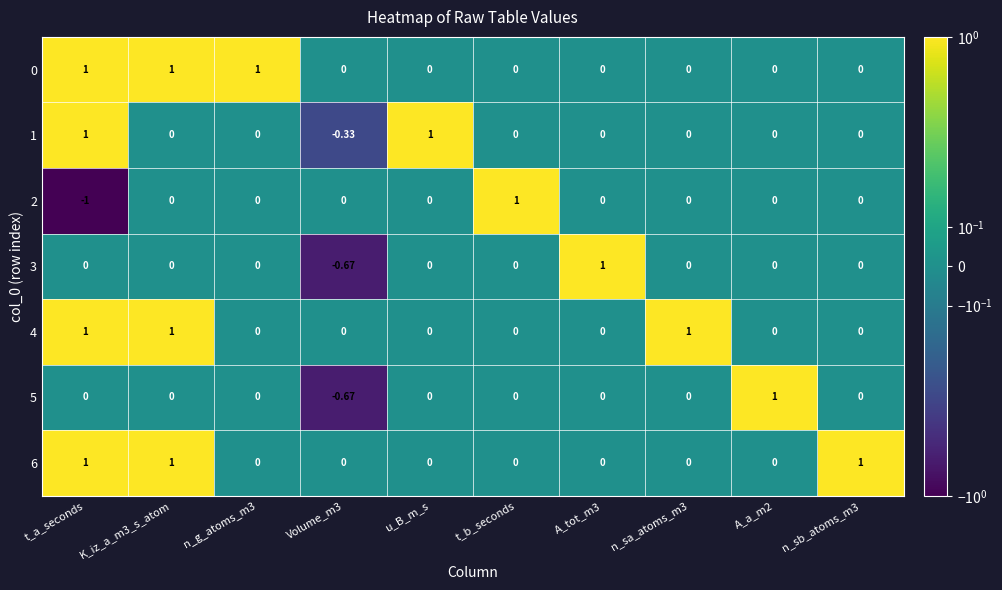

Reading left to right, transcribe all the data shown in this chart.

0: t_a_seconds=1.0	K_iz_a_m3_s_atom=1.0	n_g_atoms_m3=1.0	Volume_m3=0.0	u_B_m_s=0.0	t_b_seconds=0.0	A_tot_m3=0.0	n_sa_atoms_m3=0.0	A_a_m2=0.0	n_sb_atoms_m3=0.0
1: t_a_seconds=1.0	K_iz_a_m3_s_atom=0.0	n_g_atoms_m3=0.0	Volume_m3=-0.3	u_B_m_s=1.0	t_b_seconds=0.0	A_tot_m3=0.0	n_sa_atoms_m3=0.0	A_a_m2=0.0	n_sb_atoms_m3=0.0
2: t_a_seconds=-1.0	K_iz_a_m3_s_atom=0.0	n_g_atoms_m3=0.0	Volume_m3=0.0	u_B_m_s=0.0	t_b_seconds=1.0	A_tot_m3=0.0	n_sa_atoms_m3=0.0	A_a_m2=0.0	n_sb_atoms_m3=0.0
3: t_a_seconds=0.0	K_iz_a_m3_s_atom=0.0	n_g_atoms_m3=0.0	Volume_m3=-0.7	u_B_m_s=0.0	t_b_seconds=0.0	A_tot_m3=1.0	n_sa_atoms_m3=0.0	A_a_m2=0.0	n_sb_atoms_m3=0.0
4: t_a_seconds=1.0	K_iz_a_m3_s_atom=1.0	n_g_atoms_m3=0.0	Volume_m3=0.0	u_B_m_s=0.0	t_b_seconds=0.0	A_tot_m3=0.0	n_sa_atoms_m3=1.0	A_a_m2=0.0	n_sb_atoms_m3=0.0
5: t_a_seconds=0.0	K_iz_a_m3_s_atom=0.0	n_g_atoms_m3=0.0	Volume_m3=-0.7	u_B_m_s=0.0	t_b_seconds=0.0	A_tot_m3=0.0	n_sa_atoms_m3=0.0	A_a_m2=1.0	n_sb_atoms_m3=0.0
6: t_a_seconds=1.0	K_iz_a_m3_s_atom=1.0	n_g_atoms_m3=0.0	Volume_m3=0.0	u_B_m_s=0.0	t_b_seconds=0.0	A_tot_m3=0.0	n_sa_atoms_m3=0.0	A_a_m2=0.0	n_sb_atoms_m3=1.0